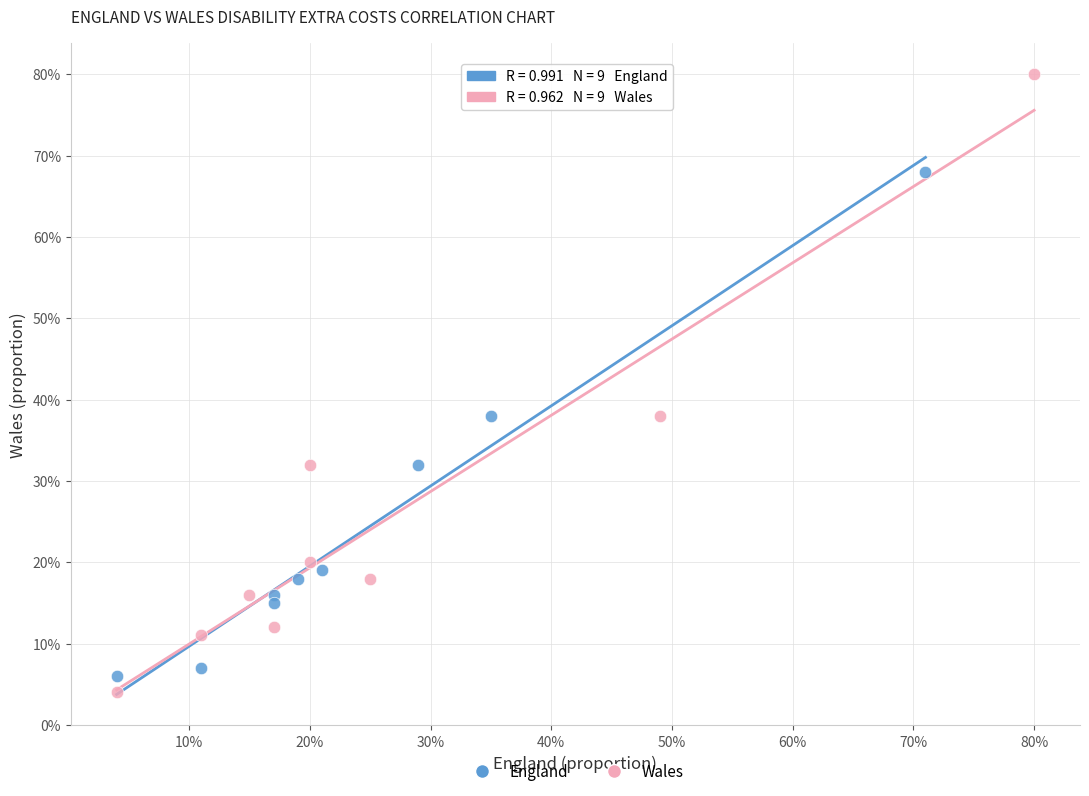

Which series contains the lowest Y value?

Wales